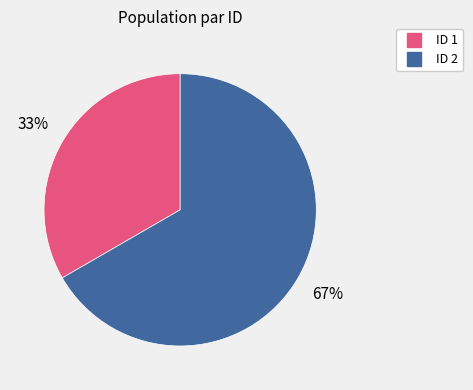

Does any single category account for the majority?

Yes